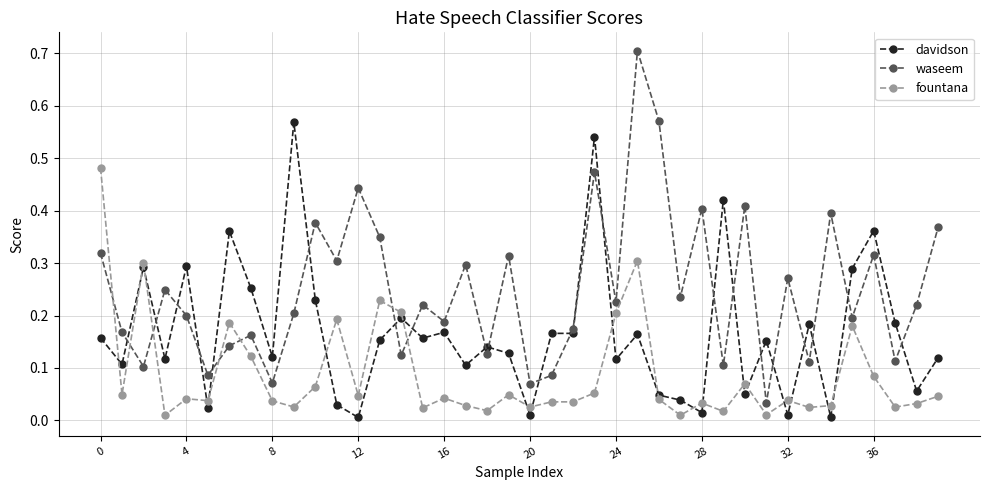

What is the difference between the maximum and minimum values in the waseem series?

0.7